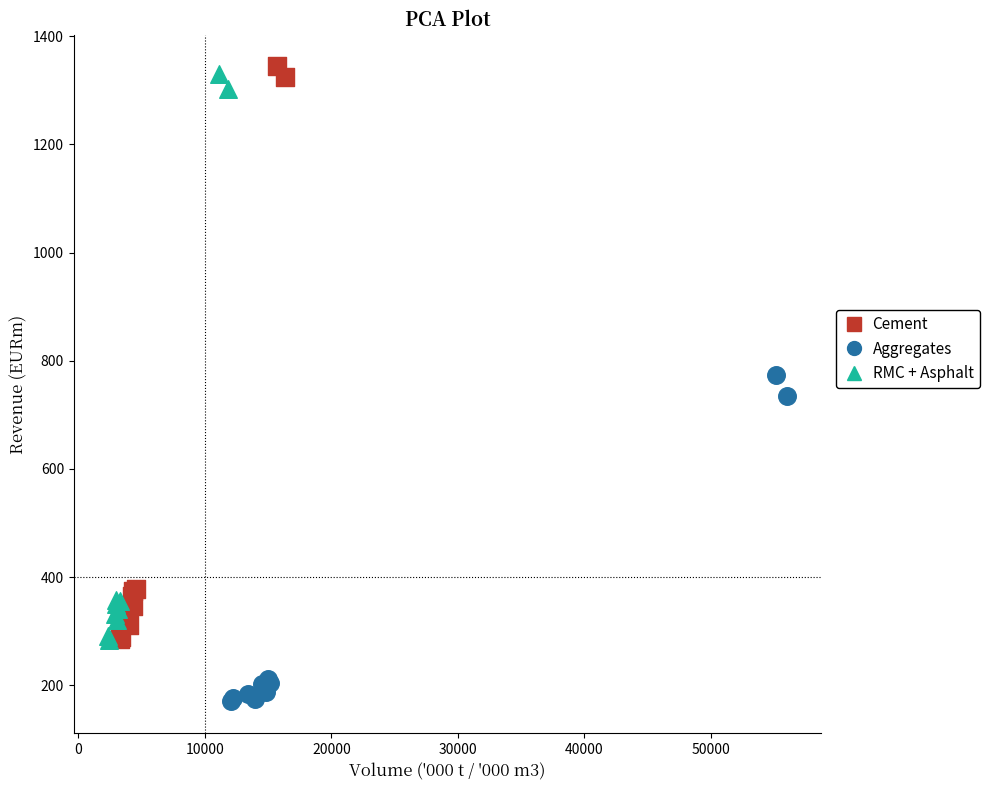

What are all the series names shown in the legend?

Cement, Aggregates, RMC + Asphalt